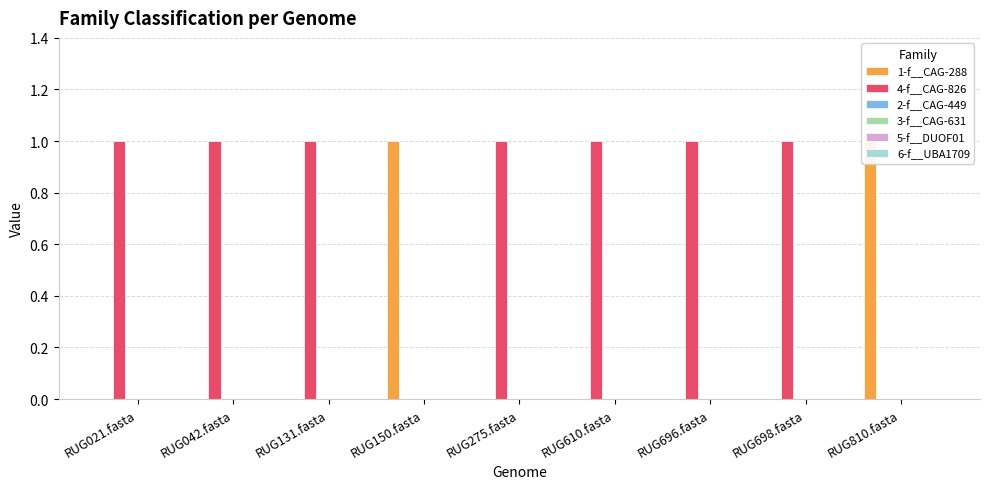

How many categories are shown in the chart?

9